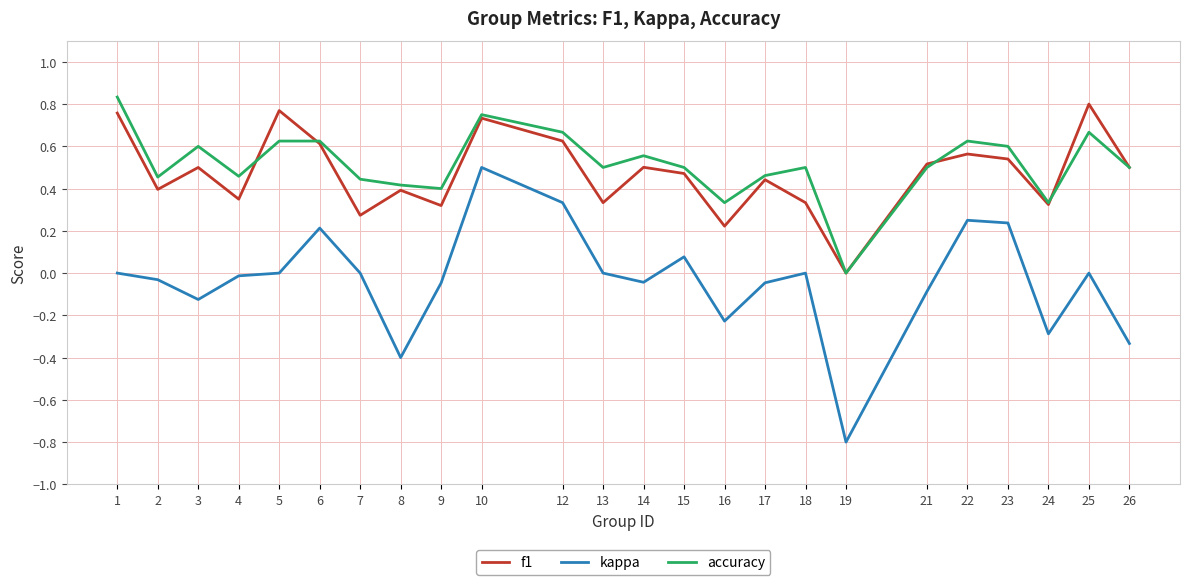

Count the accuracy values in the range 0 to 1.

24